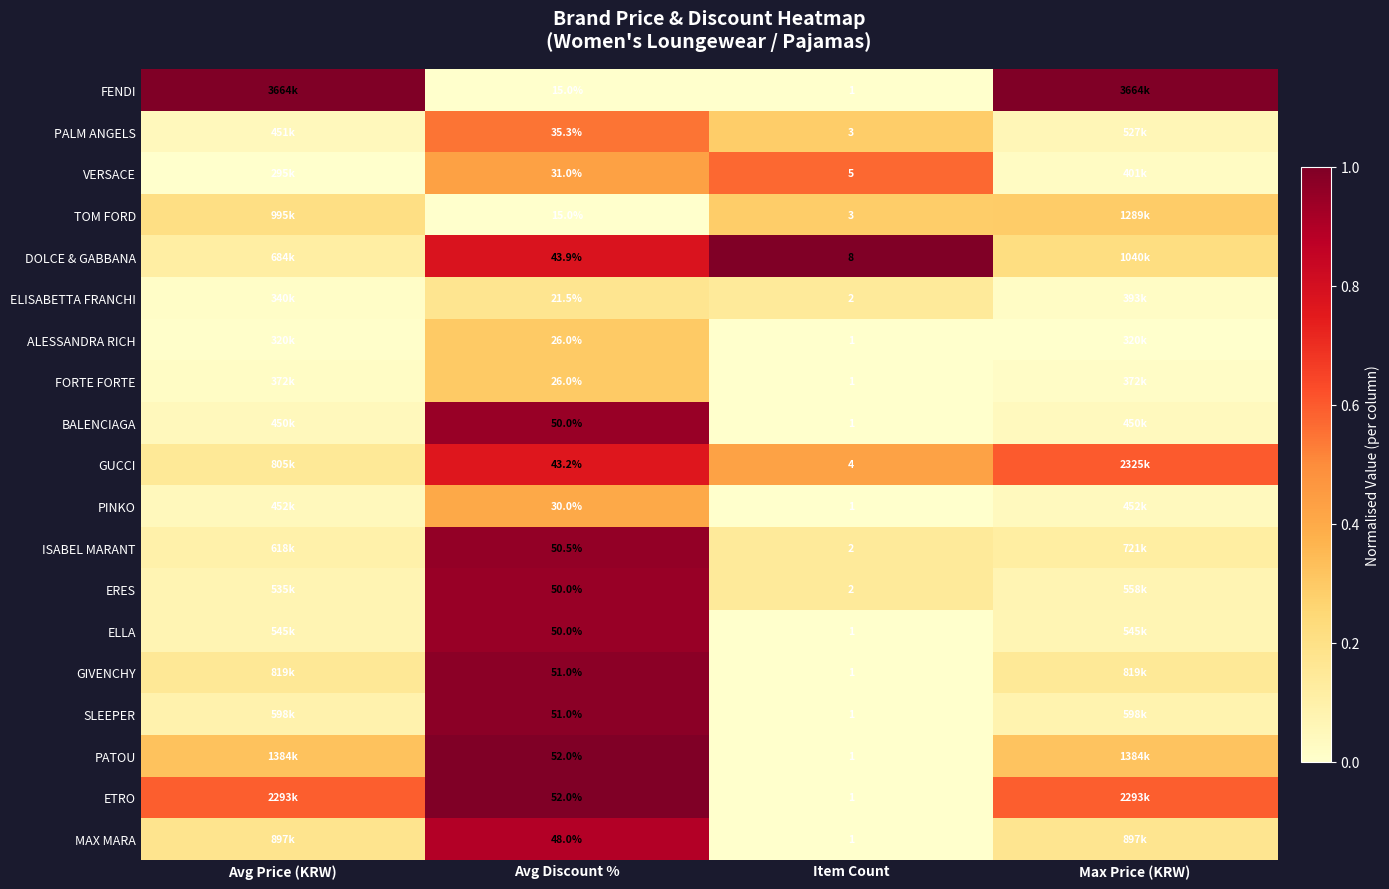

Which has a higher value, Item Count or Avg Price (KRW)?

Avg Price (KRW)